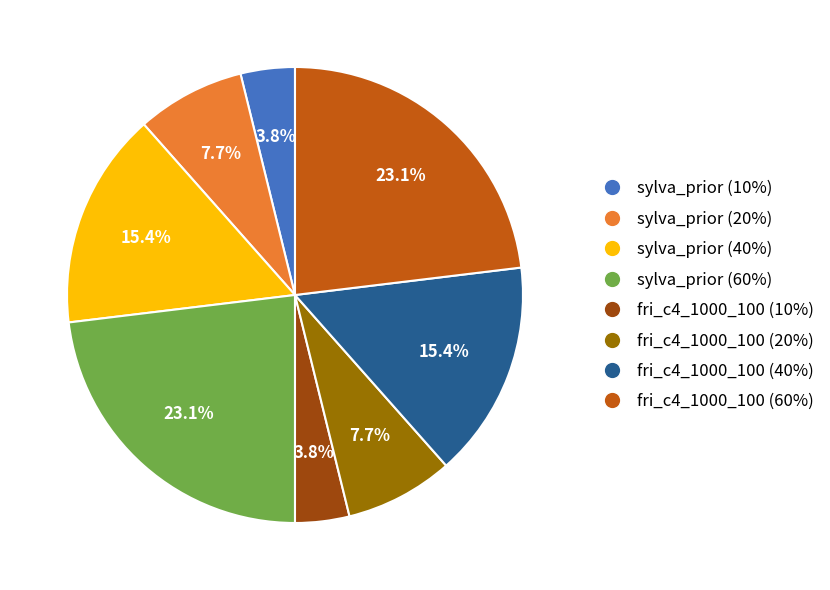

What is the total percentage of fri_c4_1000_100 (10%) and sylva_prior (20%)?

11.5%